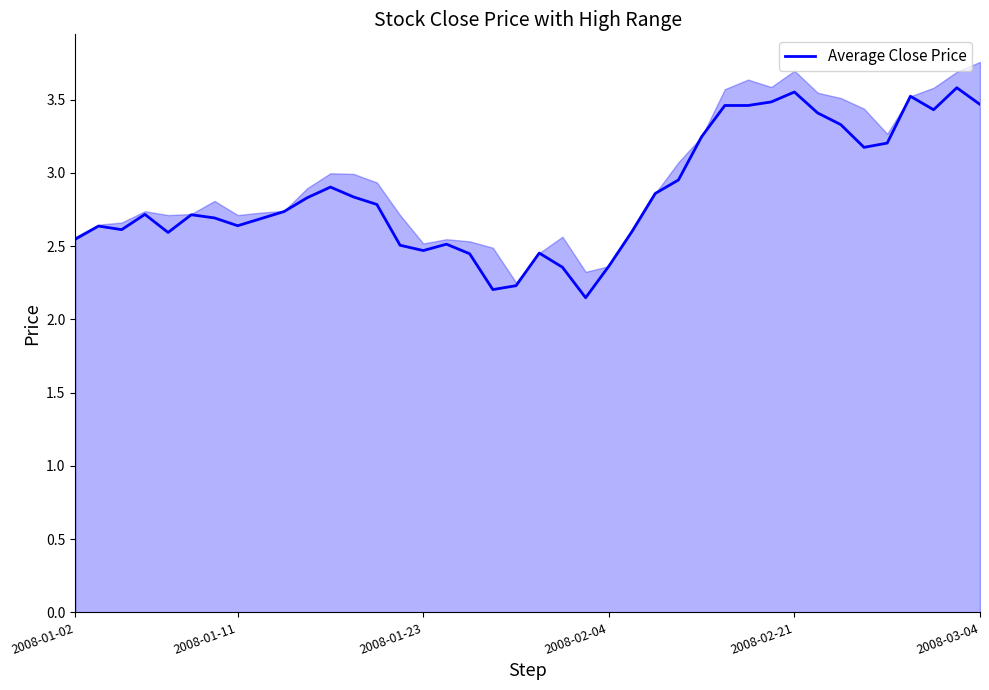

What is the change in value from 7 to 37?

+0.8